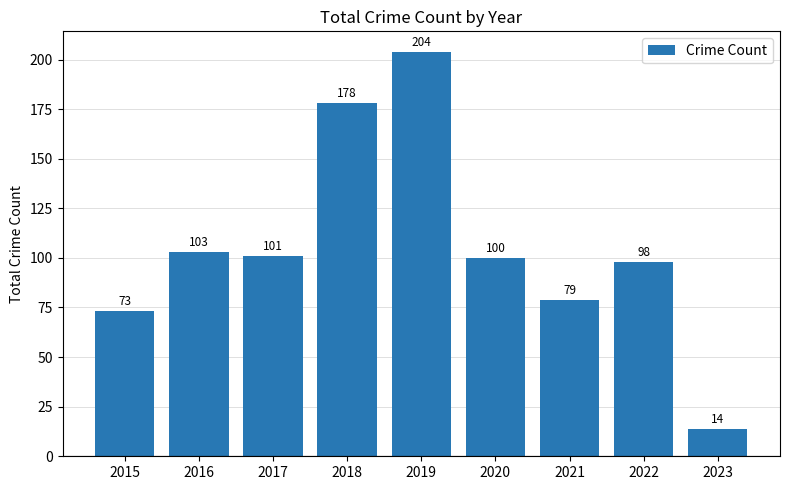

Between 2017 and 2015, which is larger?

2017